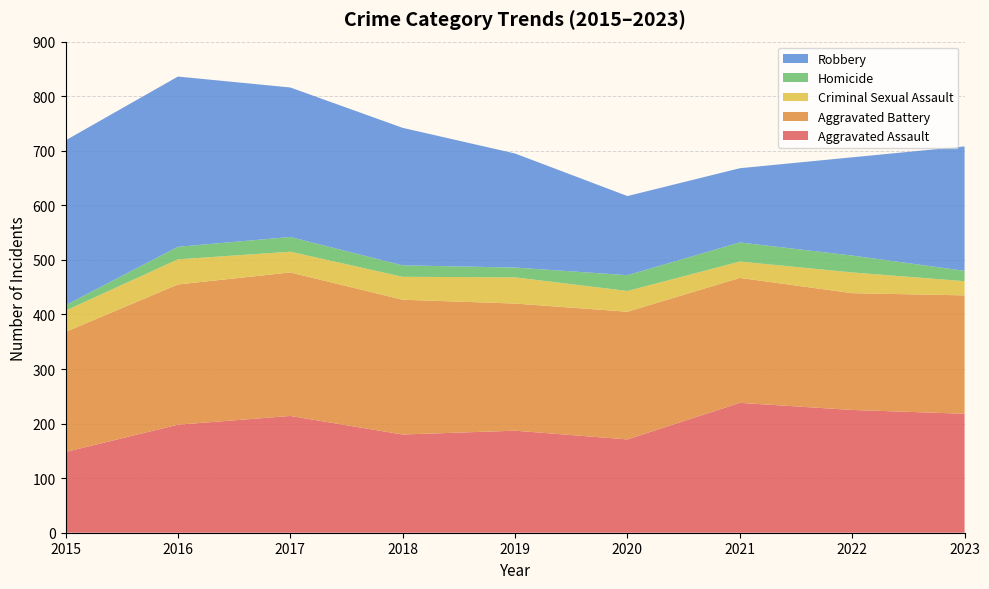

Reading left to right, extract all data points from this chart.

Aggravated Assault: 148	198	214	180	187	171	238	225	218
Aggravated Battery: 220	257	263	247	233	234	229	214	217
Criminal Sexual Assault: 39	46	38	42	48	38	30	38	26
Homicide: 10	23	27	21	18	29	35	31	19
Robbery: 302	312	274	252	209	145	136	180	228